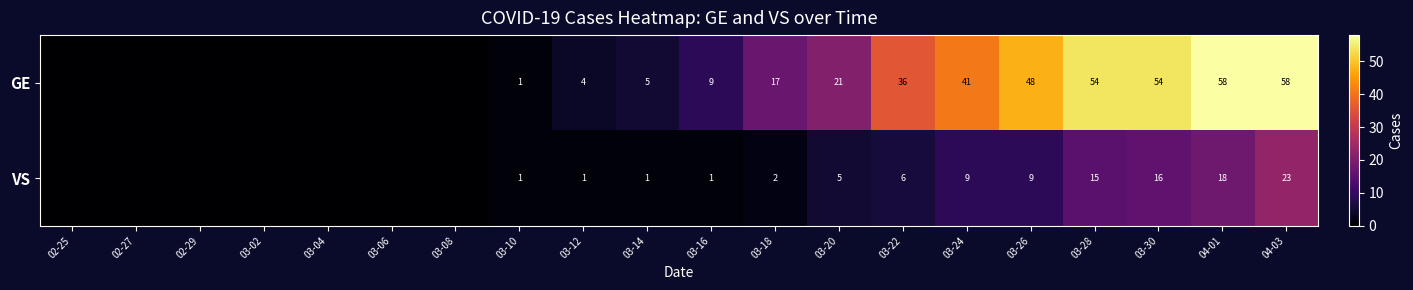

Rank the series at 03-28 from highest to lowest value.

GE, VS